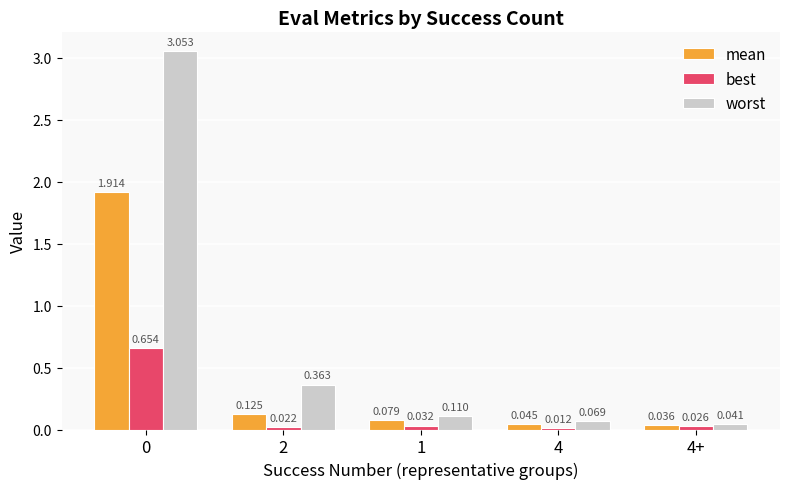

What is the sum of the worst values at 4+ and 1?

0.2